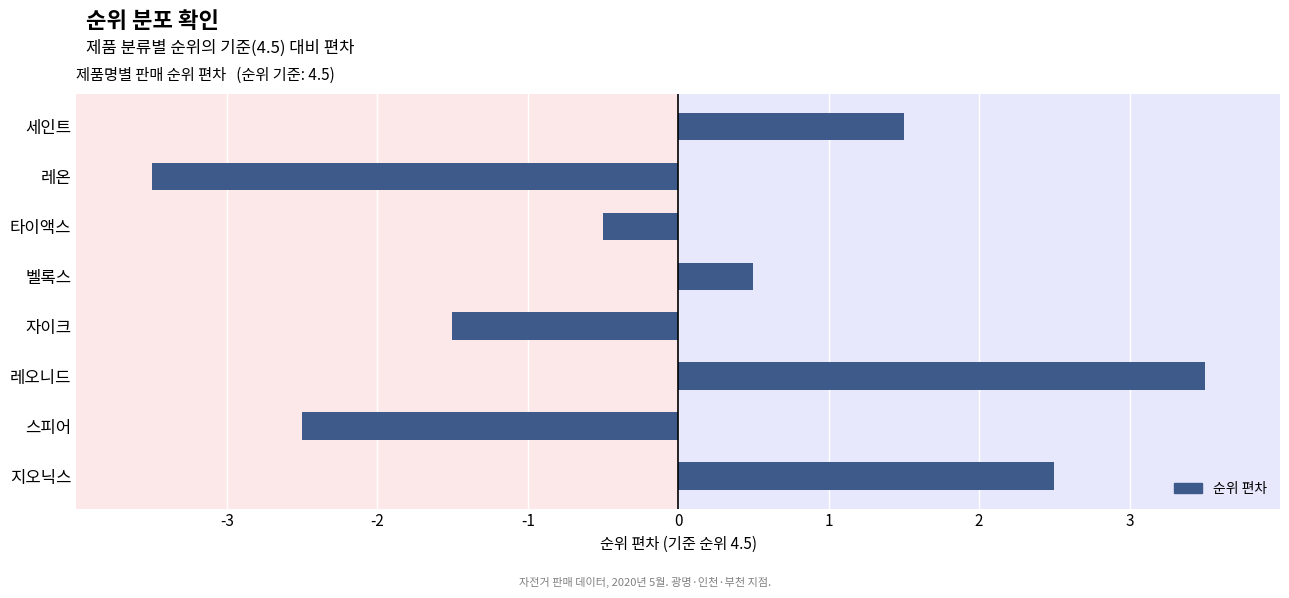

Which has a higher value, 레오니드 or 스피어?

레오니드